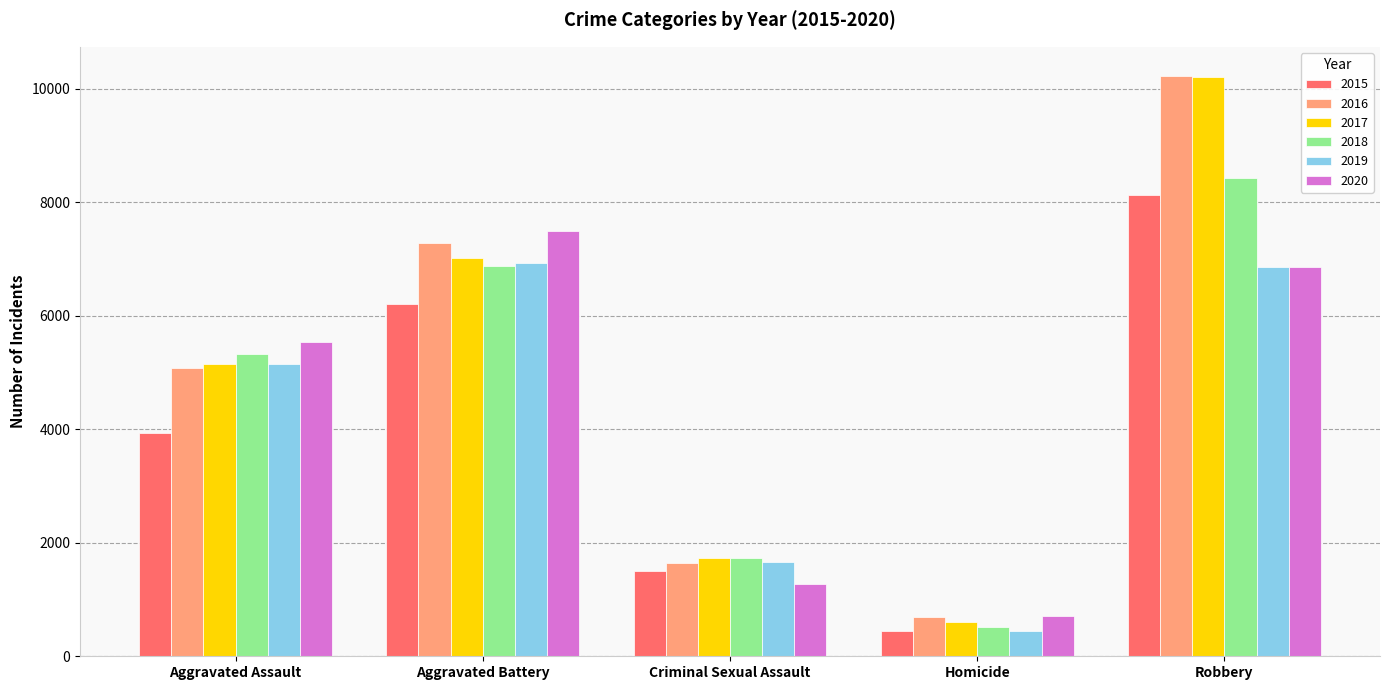

True or false: 2015 has a value of 1039 at Criminal Sexual Assault.

False